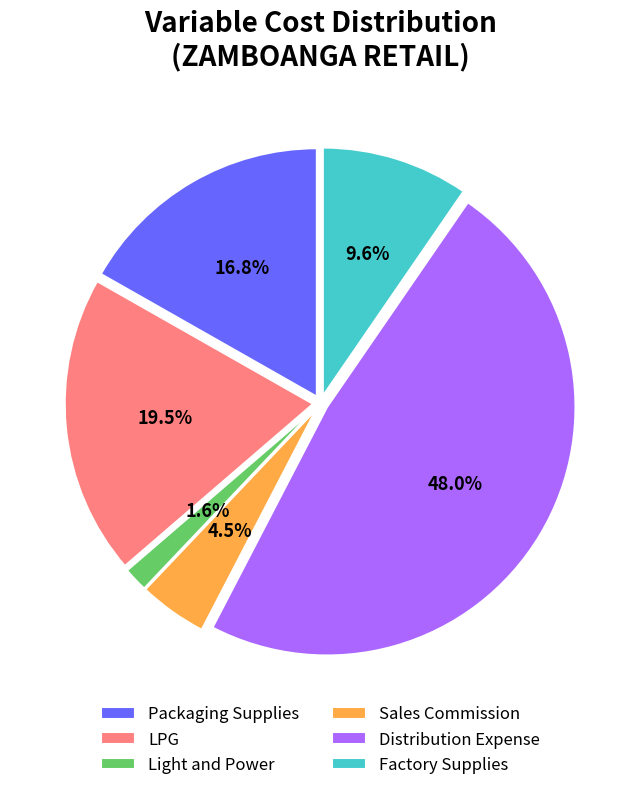

To the nearest percent, what is the difference between the Sales Commission and Light and Power slice percentages?

3%